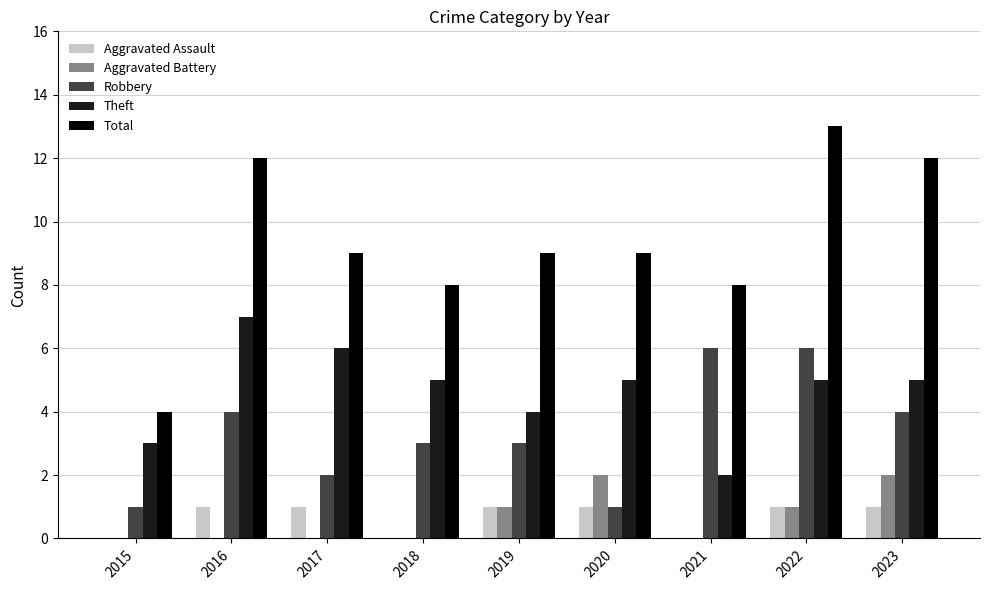

Reading left to right, list all the values displayed in this chart.

Aggravated Assault: 0	1	1	0	1	1	0	1	1
Aggravated Battery: 0	0	0	0	1	2	0	1	2
Robbery: 1	4	2	3	3	1	6	6	4
Theft: 3	7	6	5	4	5	2	5	5
Total: 4	12	9	8	9	9	8	13	12